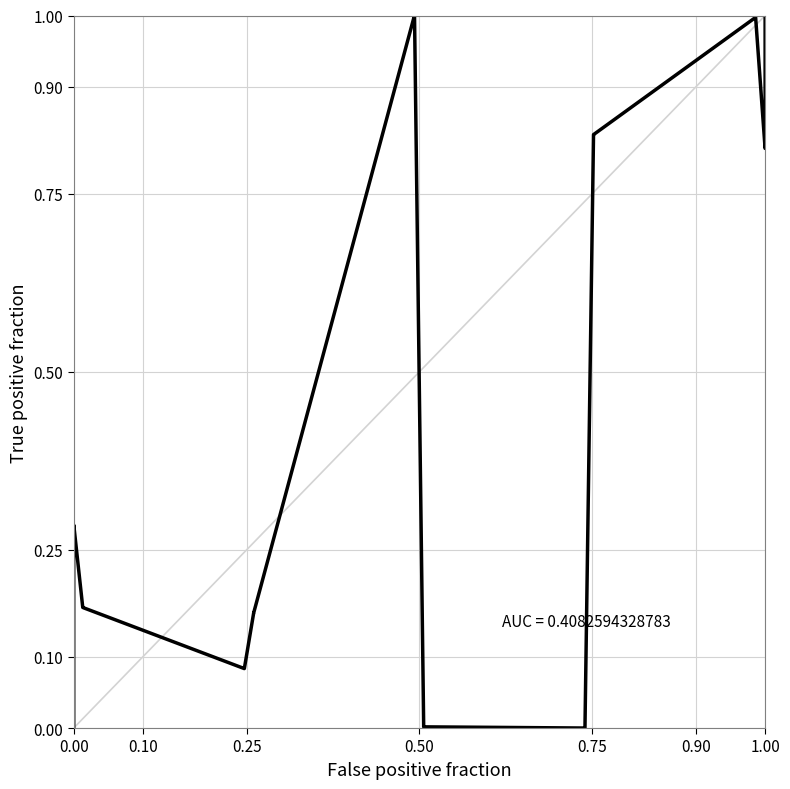

Is it true that the value at 14 is 0.6?

False